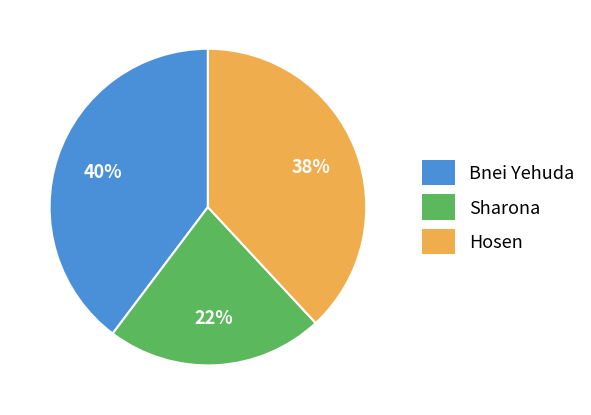

Which has a higher value, Hosen or Bnei Yehuda?

Bnei Yehuda